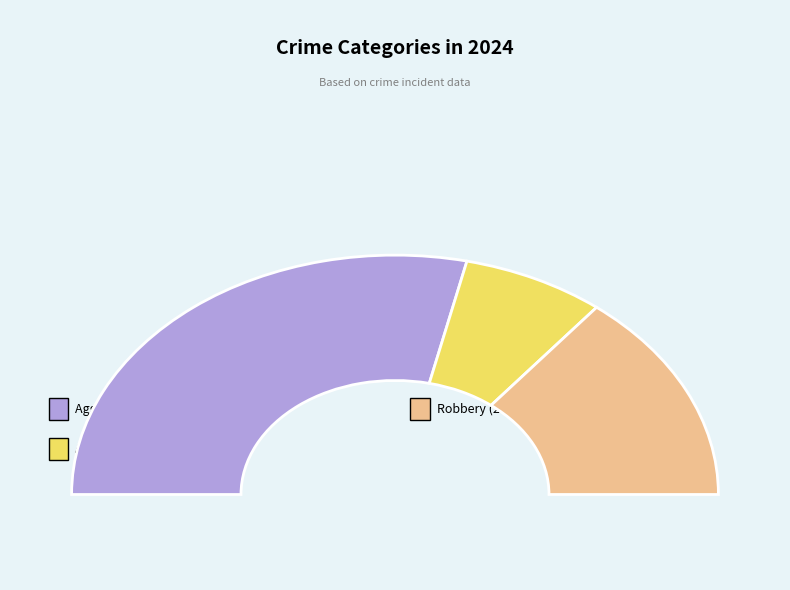

Is the sum of Robbery and Aggravated Assault greater than half?

Yes